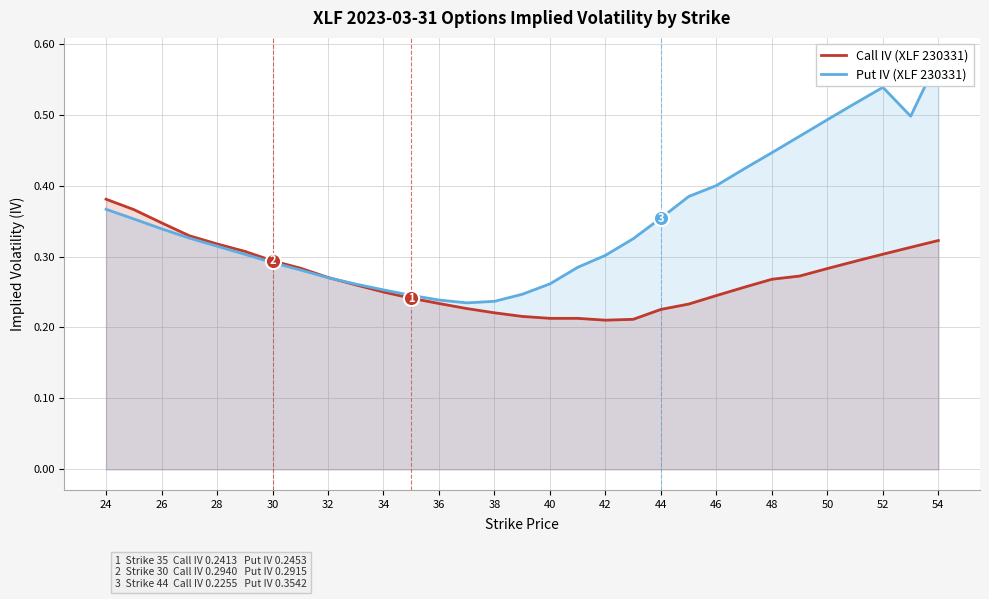

What are all the series names shown in the legend?

Call IV (XLF 230331), Put IV (XLF 230331)